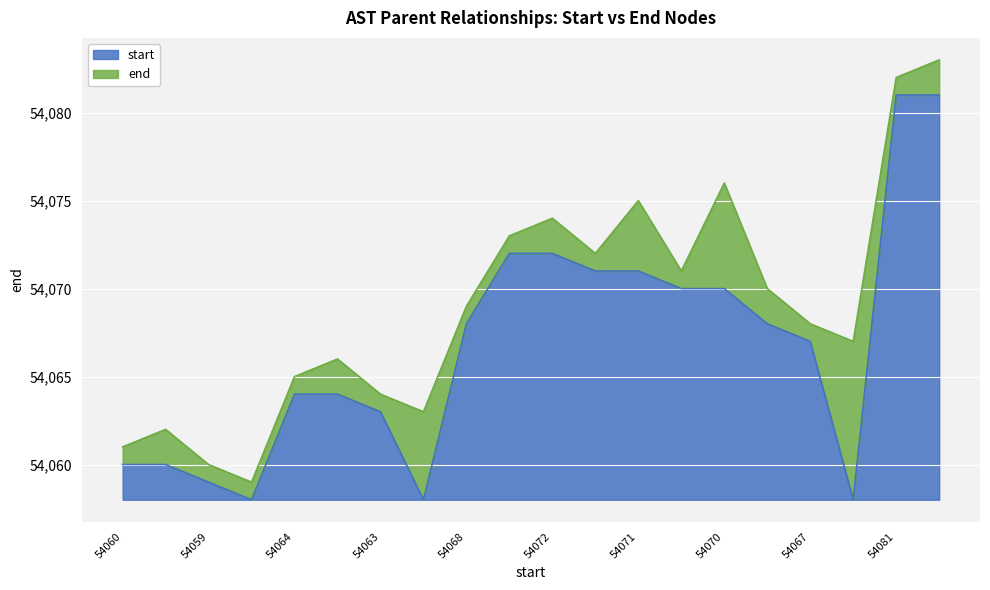

Which label corresponds to the largest value in the chart?

54081